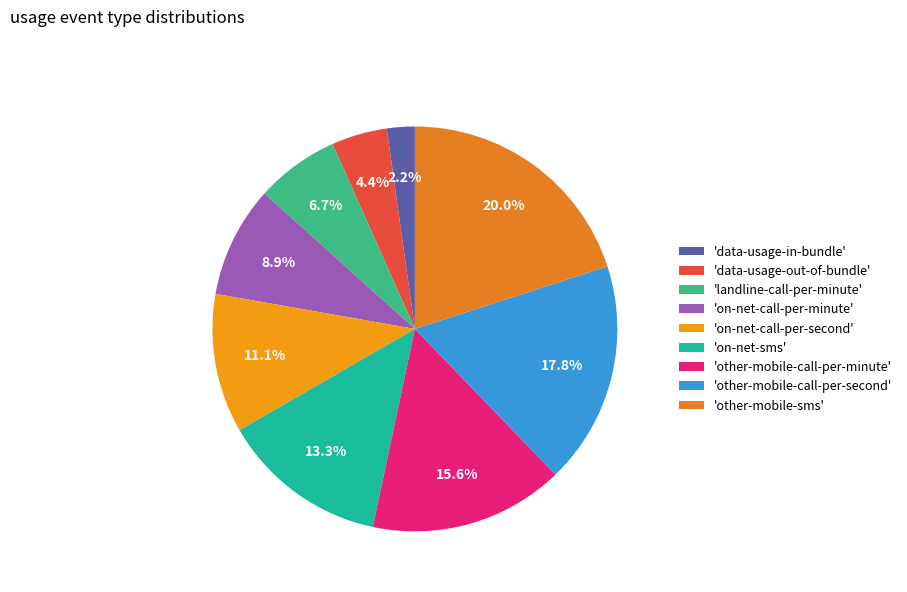

How many slices are in this pie chart?

9